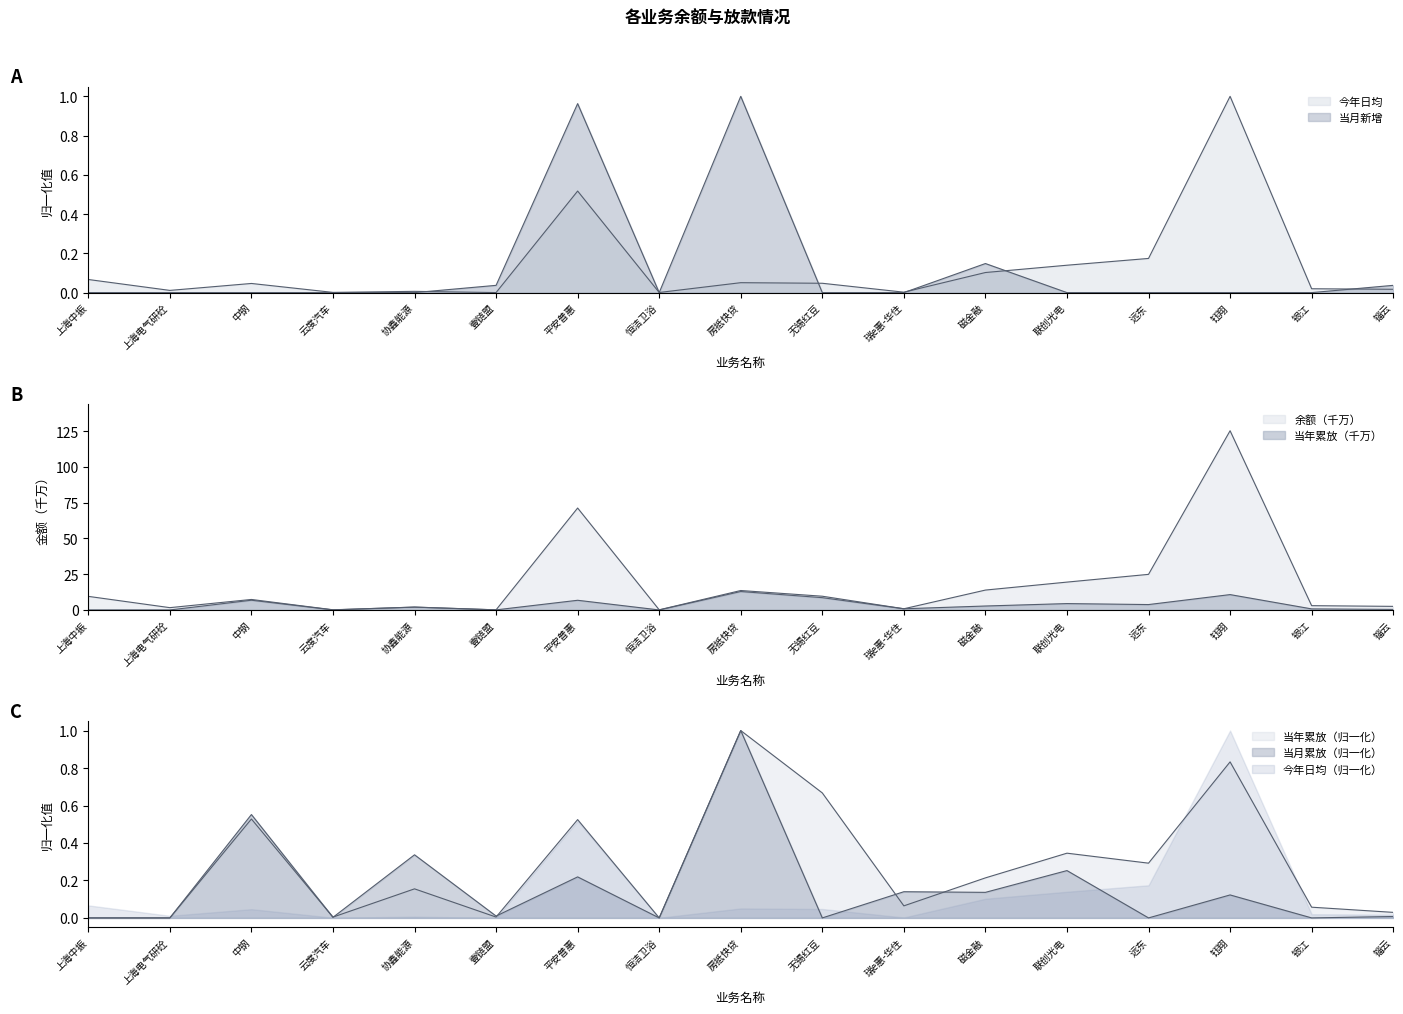

What is the total value across all series at 银江?

3.8